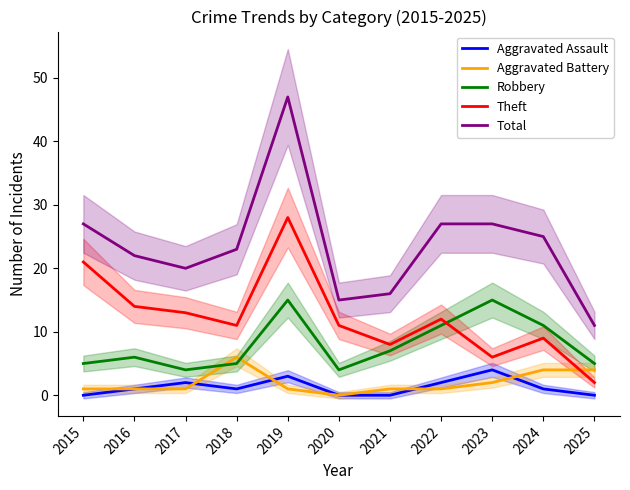

Read the Total value at 2017, to the nearest 5.

20